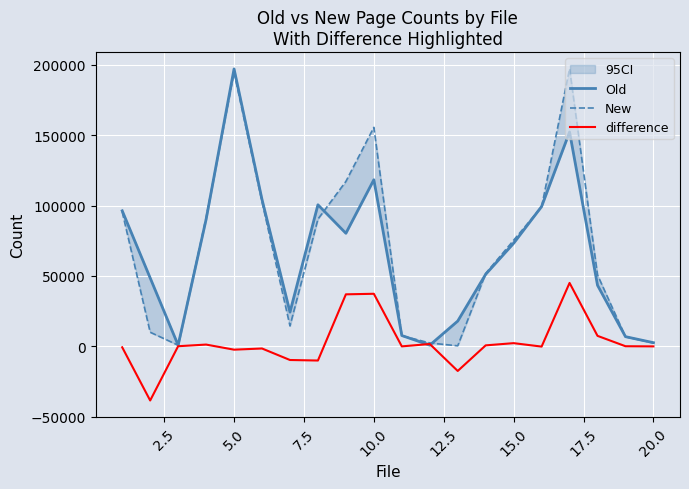

True or false: New and difference intersect in this chart.

False